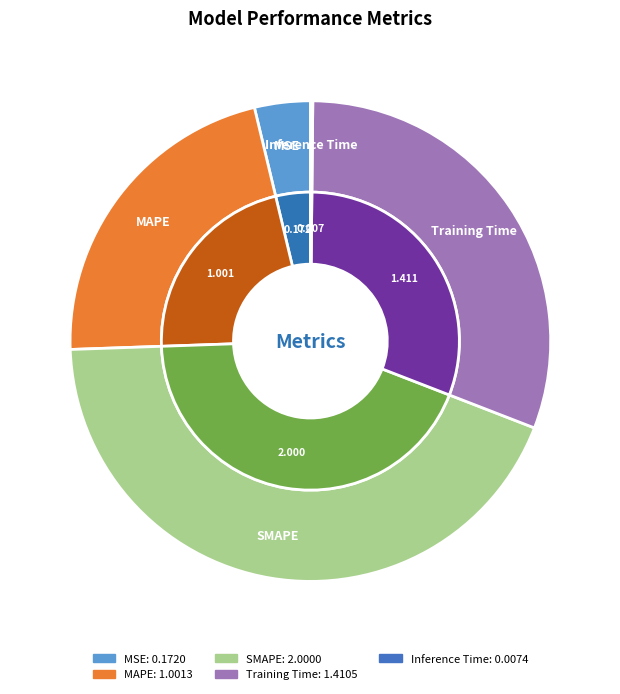

What is the total percentage of Inference Time and Training Time?

30.9%